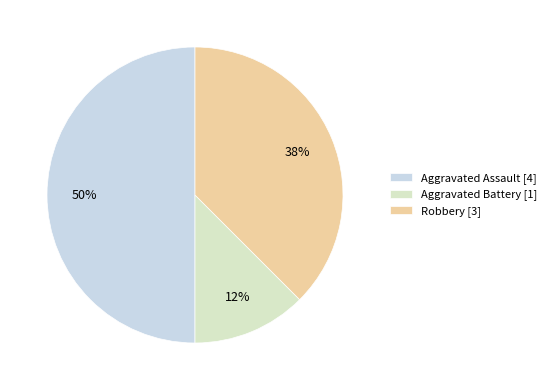

Is the sum of Aggravated Battery and Robbery greater than half?

No